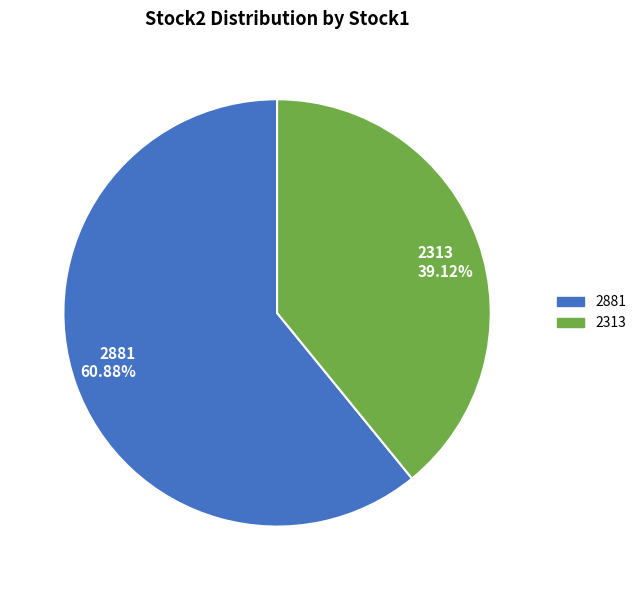

Rank the categories by value from lowest to highest.

2313, 2881